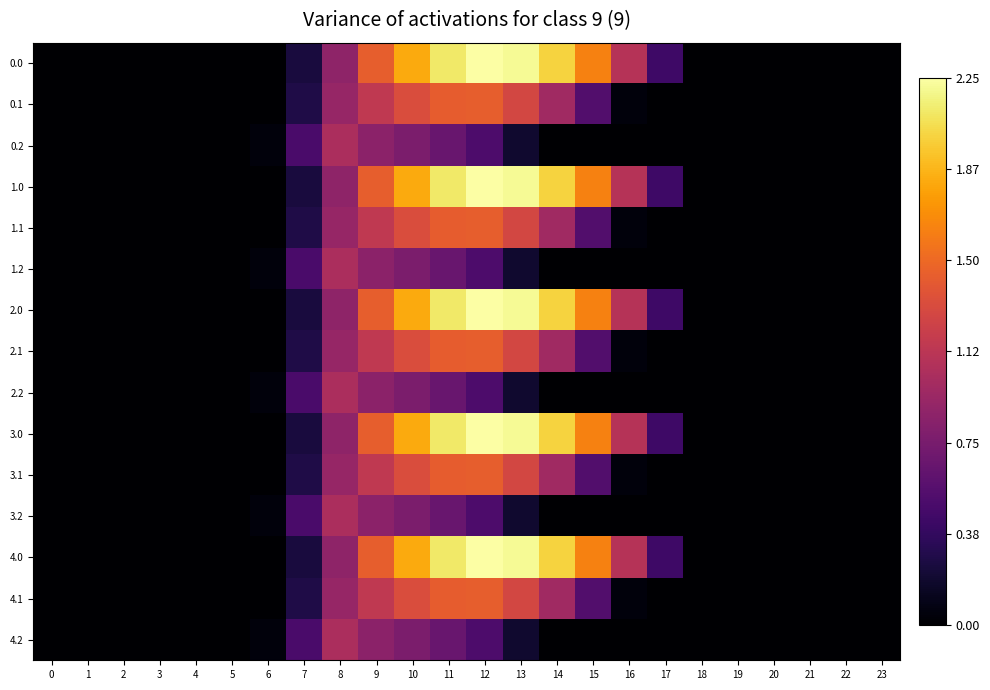

Rank the series by their maximum value, from highest to lowest.

0.0, 1.0, 2.0, 3.0, 4.0, 0.1, 1.1, 2.1, 3.1, 4.1, 0.2, 1.2, 2.2, 3.2, 4.2